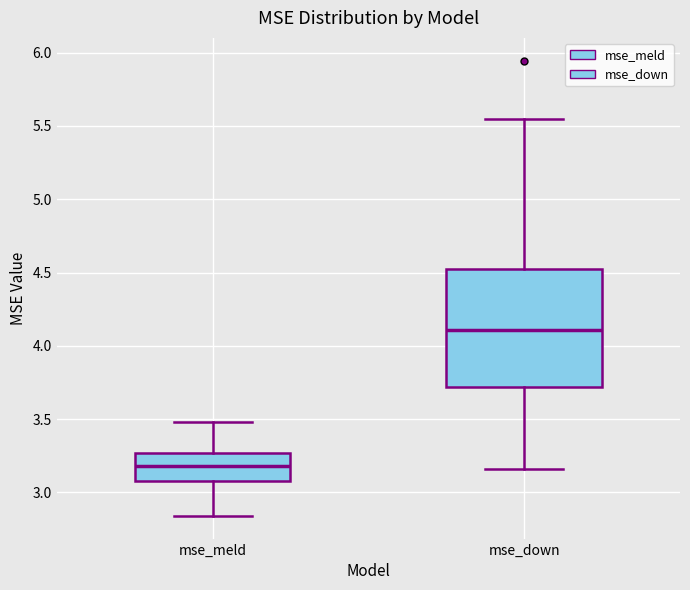

Which box's median line is the highest?

mse_down